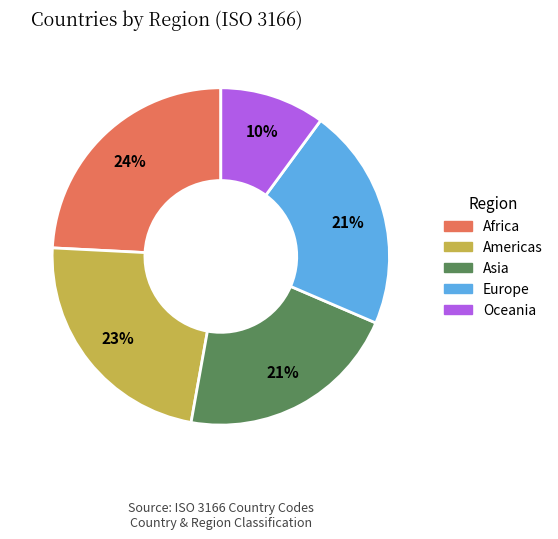

Is Asia the majority of the pie?

No